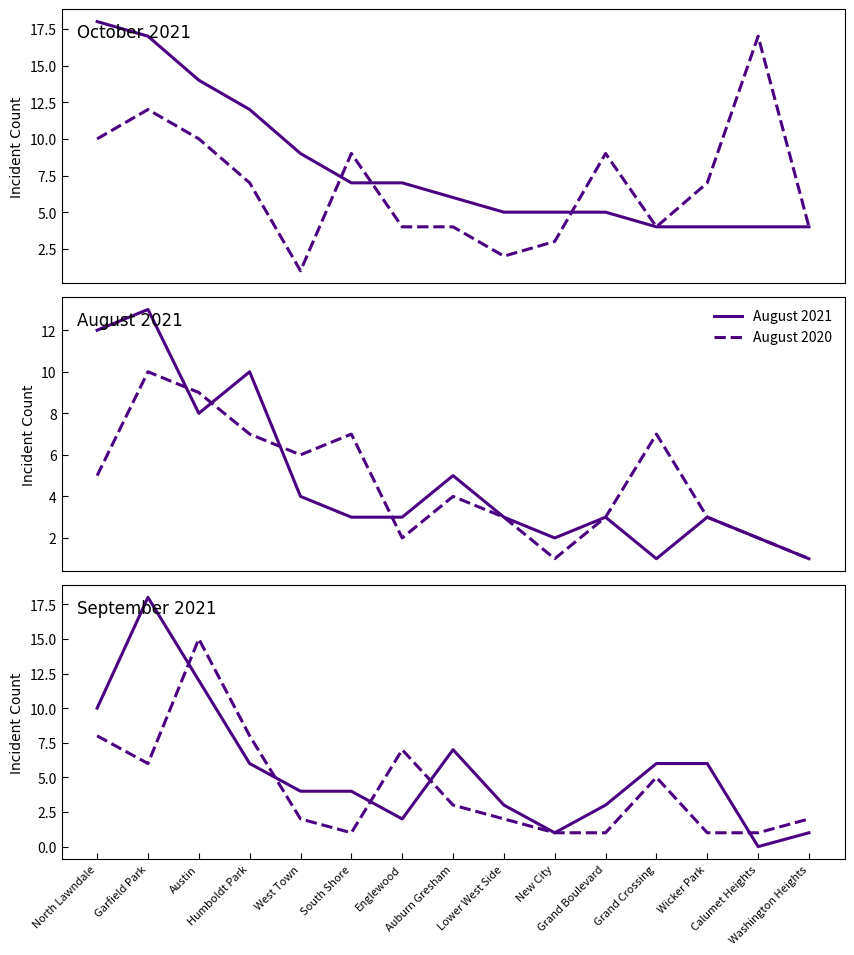

What is the maximum value for September 2021?

18